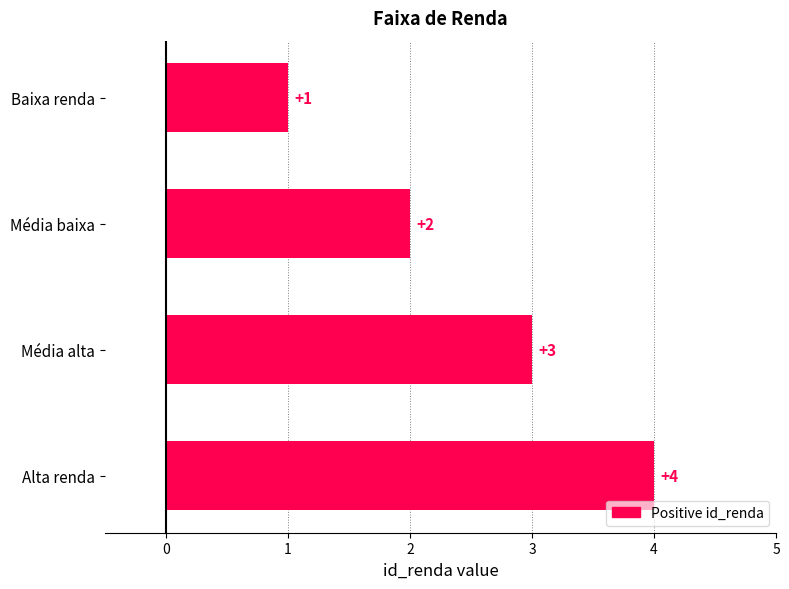

What is the change in value from Baixa renda to Alta renda?

+3